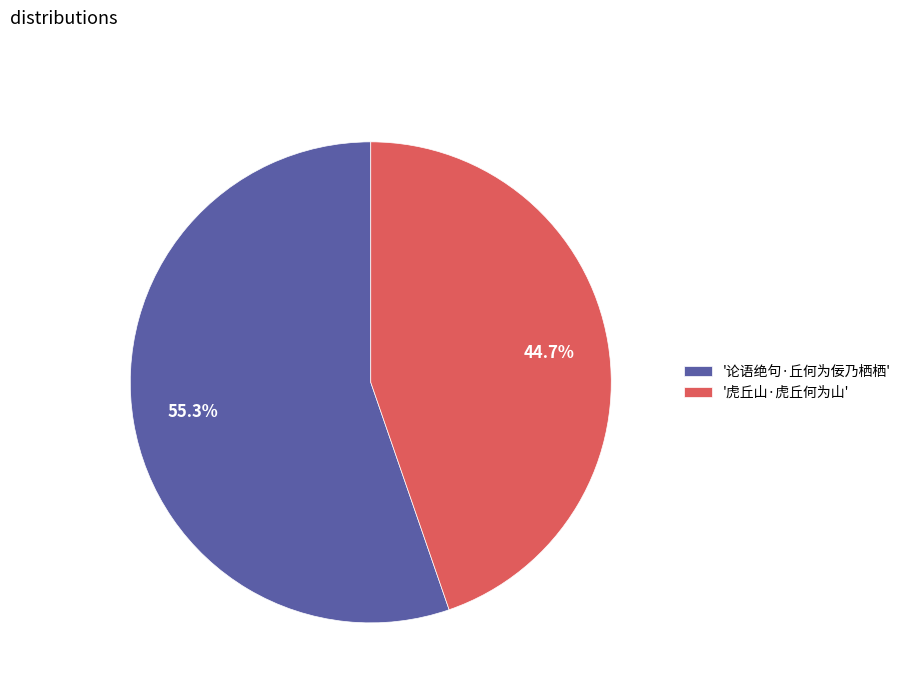

How many slices are in this pie chart?

2